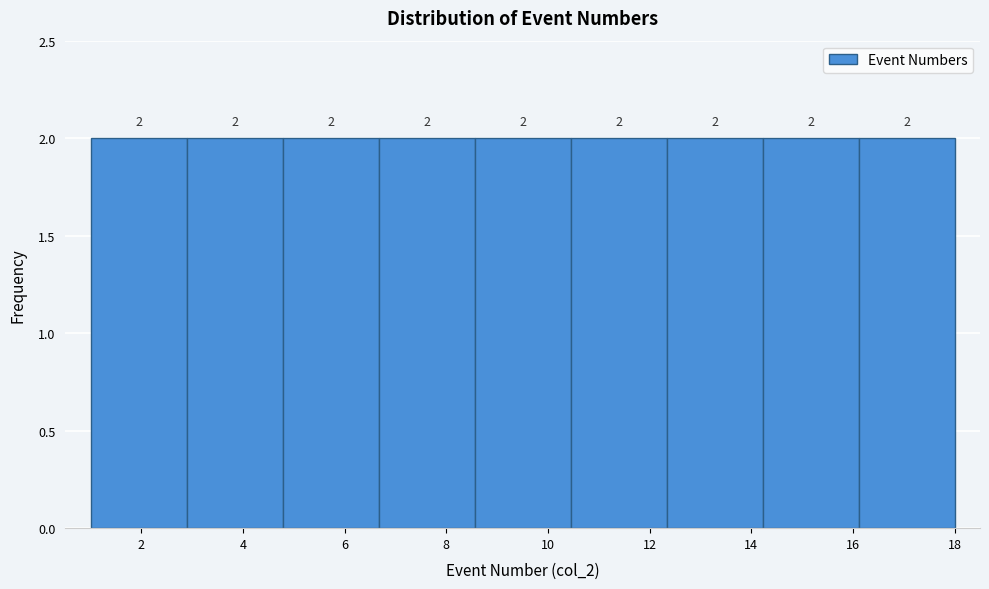

How tall is the bar that spans 8.6 to 10.4 on the x-axis? The bar edges are not printed on the chart, so give them approximately, as read against the axis.

2